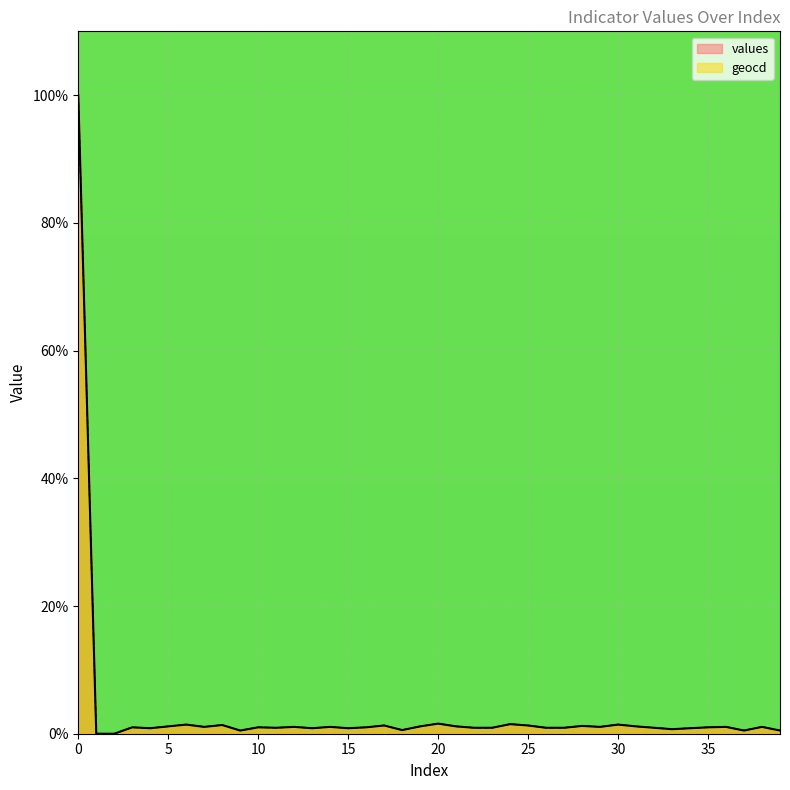

Reading right to left, list all the values displayed in this chart.

values: 0.5	1.1	0.5	1.1	1.0	0.9	0.7	0.9	1.1	1.4	1.1	1.2	0.9	0.9	1.3	1.5	0.9	0.9	1.1	1.6	1.1	0.6	1.3	1.0	0.9	1.1	0.9	1.1	0.9	1.0	0.5	1.4	1.1	1.4	1.1	0.9	1.0	0.0	0.0	100.0
geocd: 0.5	1.1	0.5	1.1	1.0	0.9	0.7	0.9	1.2	1.4	1.1	1.2	0.9	0.9	1.3	1.5	0.9	0.9	1.2	1.6	1.2	0.6	1.3	1.0	0.9	1.1	0.9	1.1	0.9	1.0	0.5	1.4	1.1	1.4	1.2	0.9	1.0	0.0	0.0	100.0